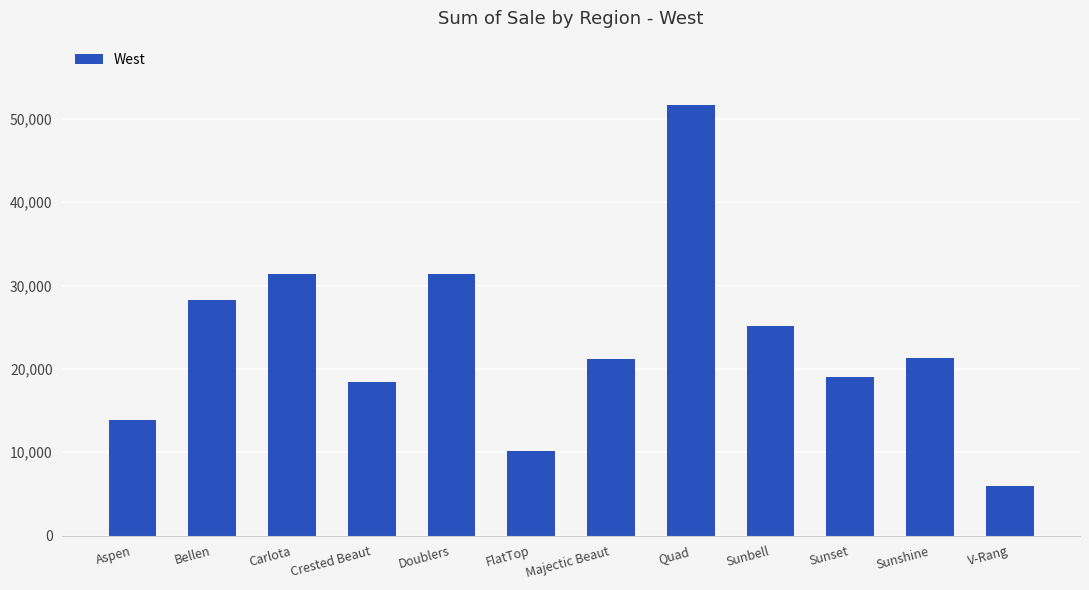

What is the label of the 9th bar from the left?

Sunbell